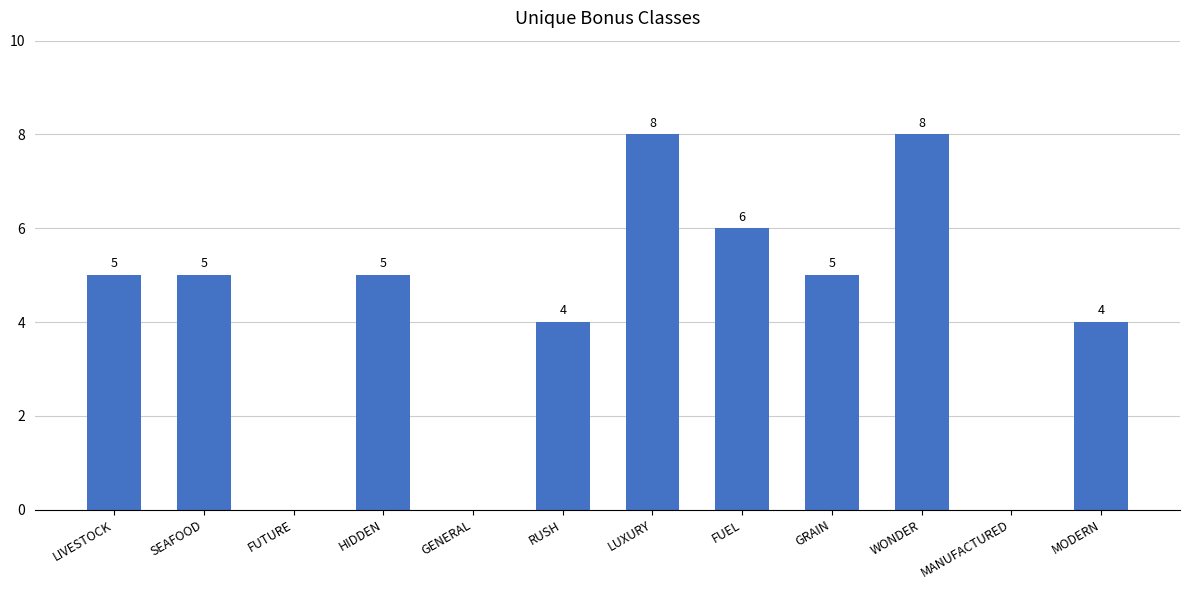

What is the approximate value at GRAIN?

5